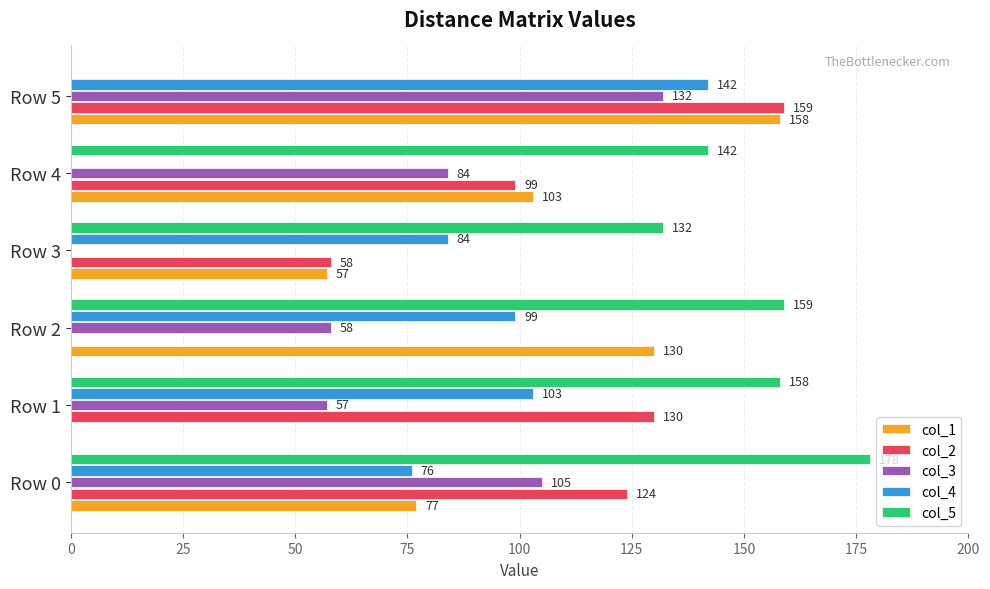

The col_1 series shows 149 at Row 4. True or false?

False